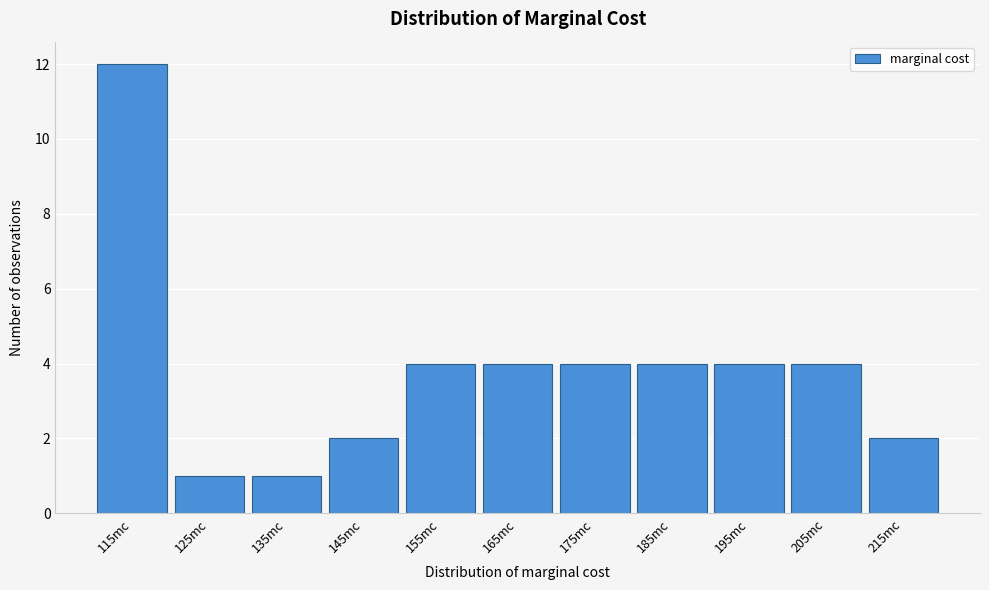

Reading left to right, transcribe all the data shown in this chart.

12	1	1	2	4	4	4	4	4	4	2